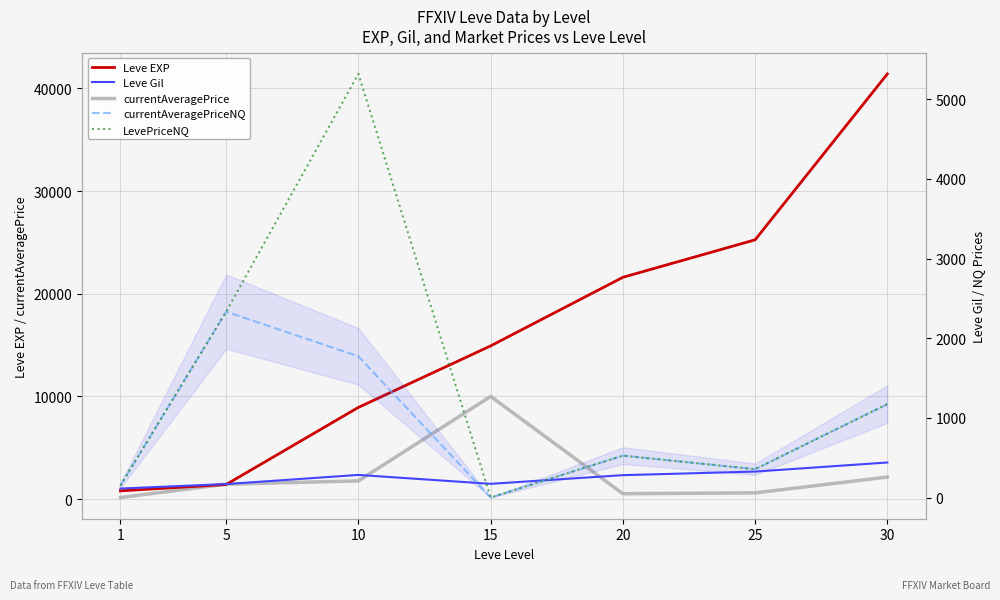

True or false: currentAveragePriceNQ and Leve EXP intersect in this chart.

True